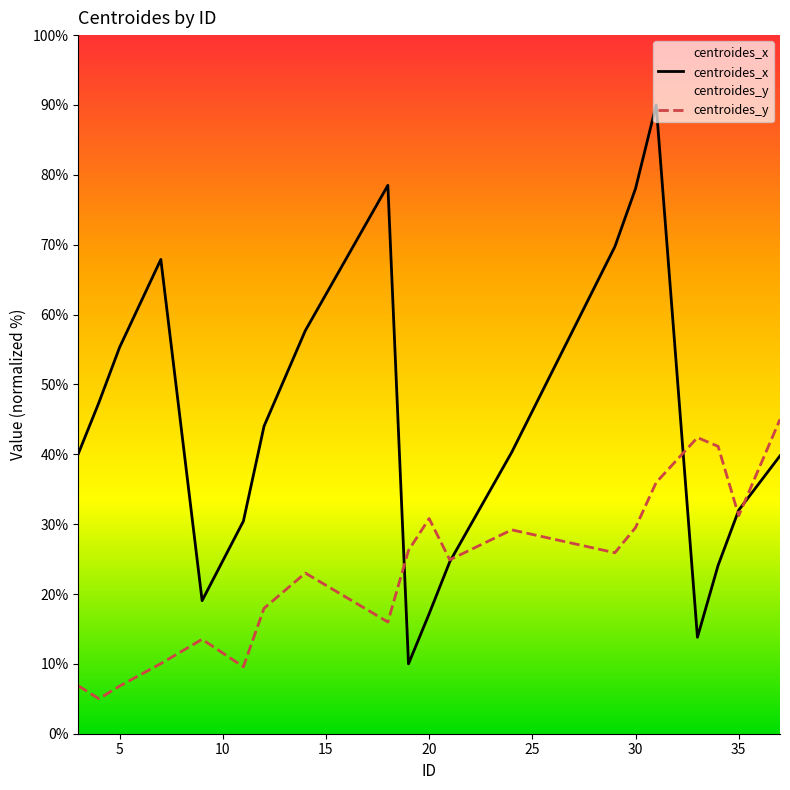

What is the difference between the maximum and minimum values in the centroides_y series?

40.0